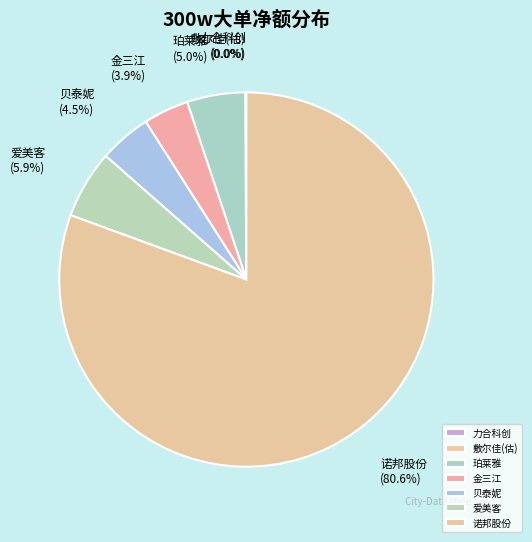

Is there a majority slice in this chart?

Yes